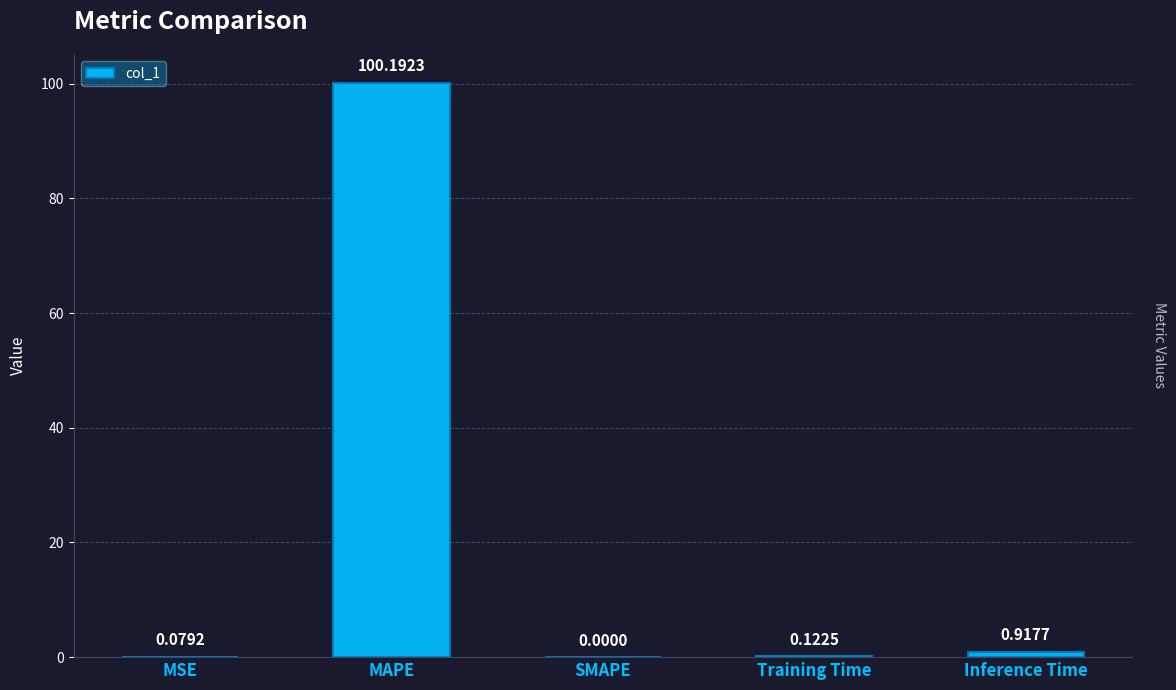

What is the change in value from SMAPE to Training Time?

+0.1